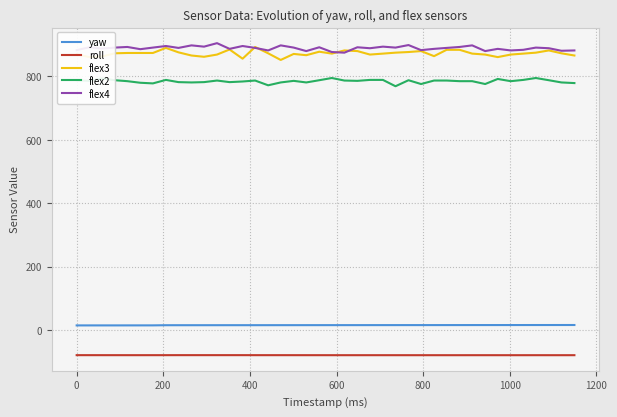

What is the greatest value displayed?

905.0